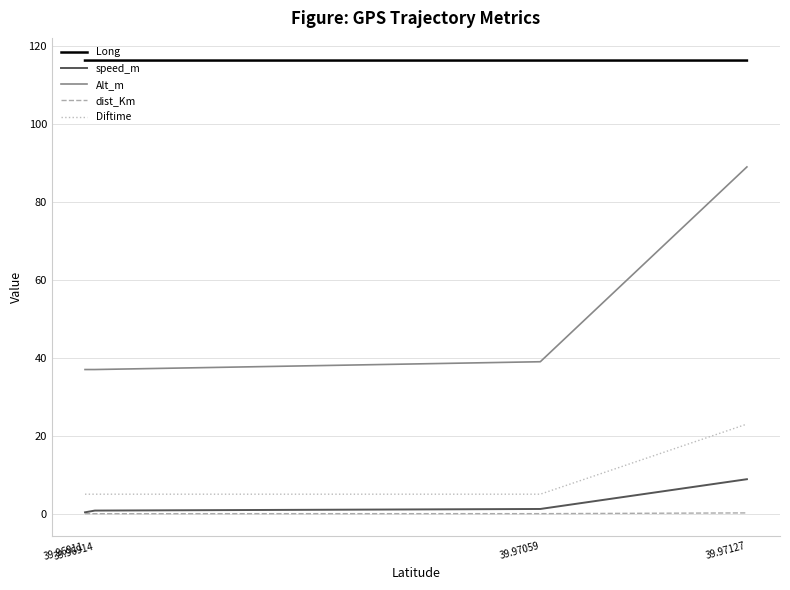

What is the difference between the highest and lowest values at 39.96911?

116.3